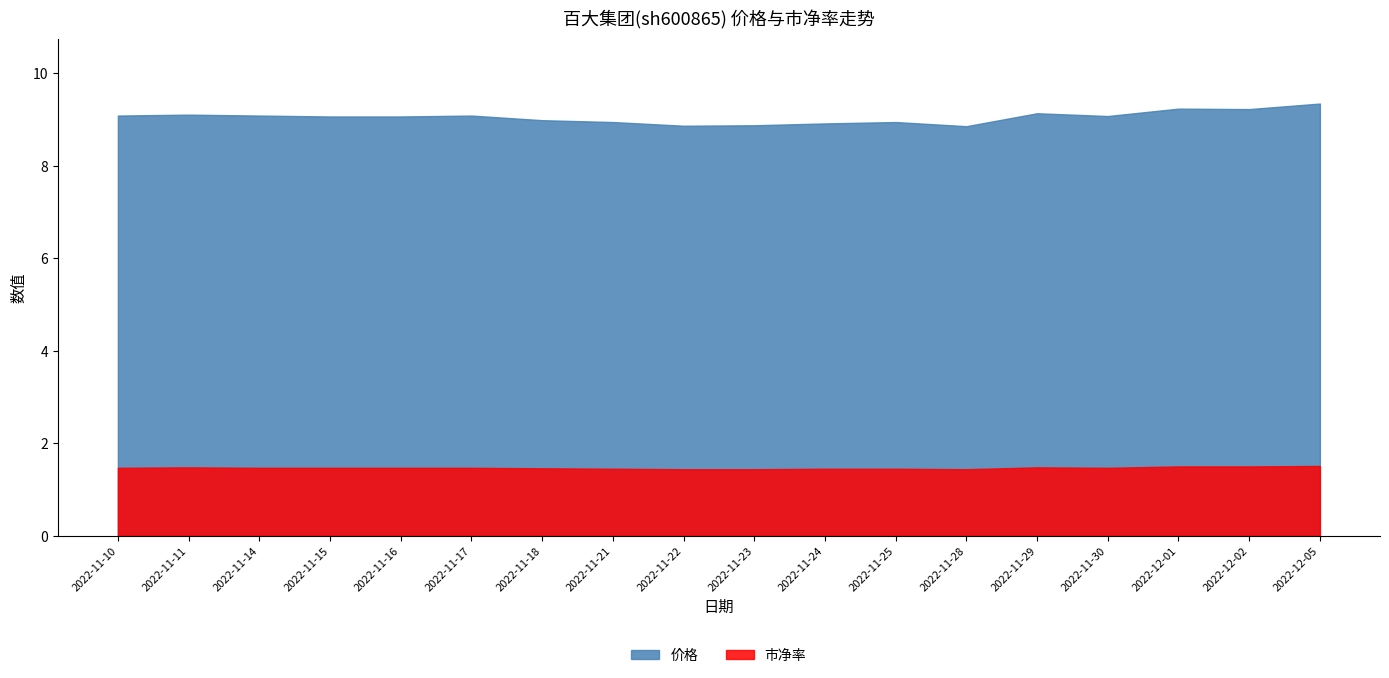

What is the total value across all series at 2022-11-25?

10.4